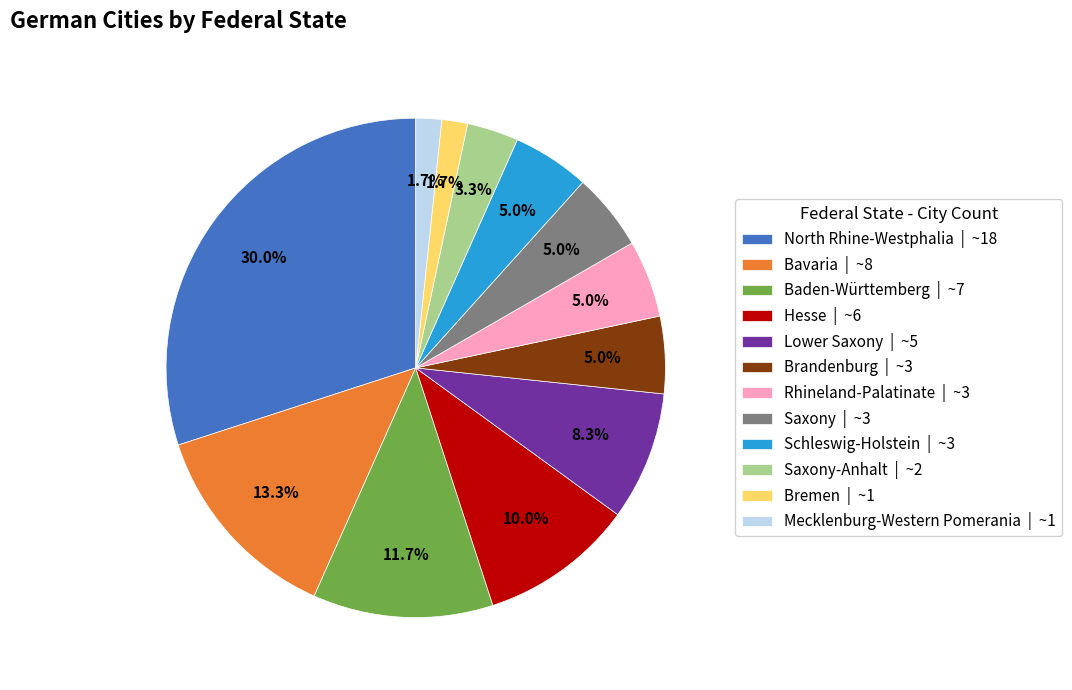

What is the largest slice in the pie chart?

North Rhine-Westphalia | ~18